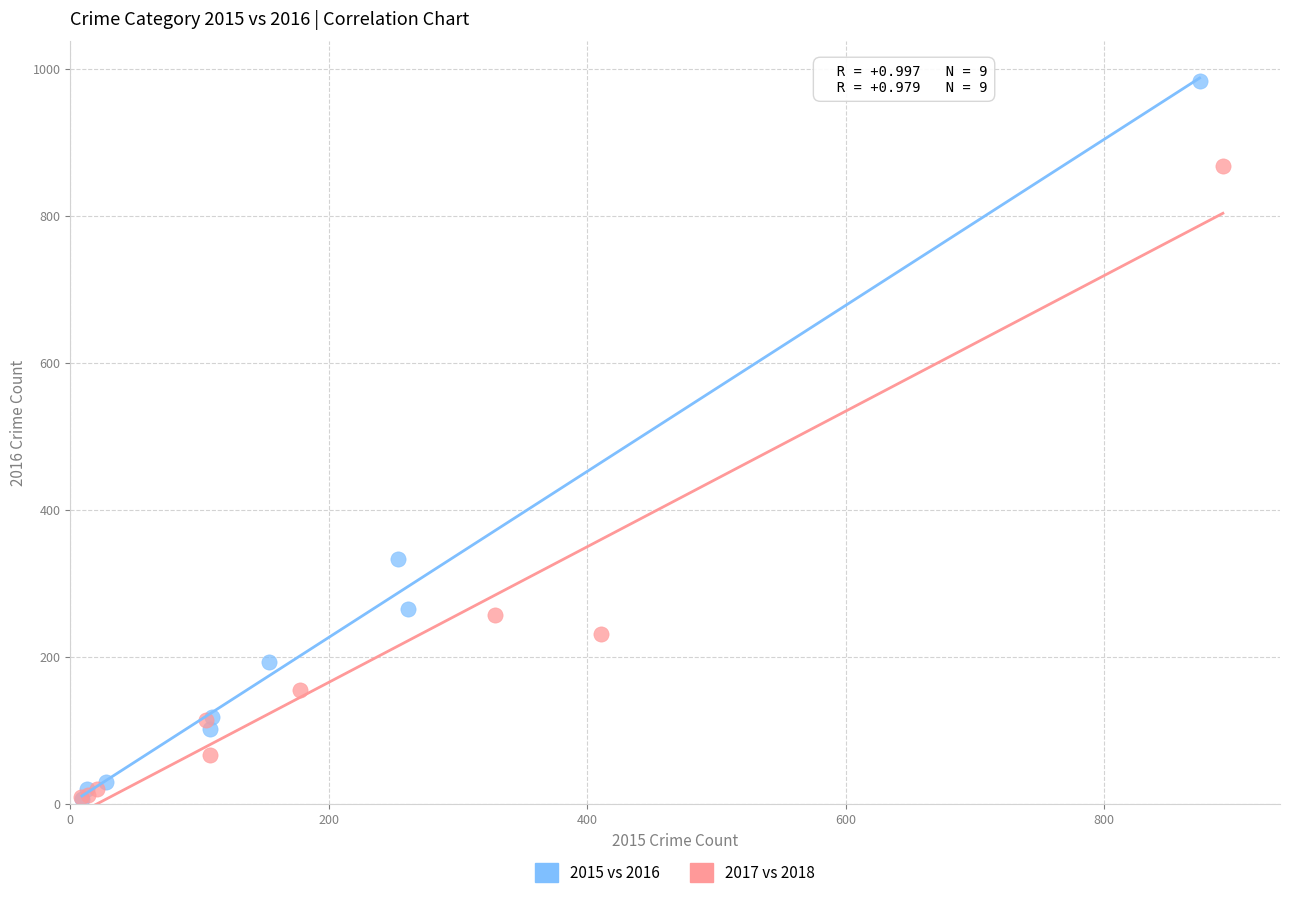

Which series has the widest spread of Y values?

2015 vs 2016